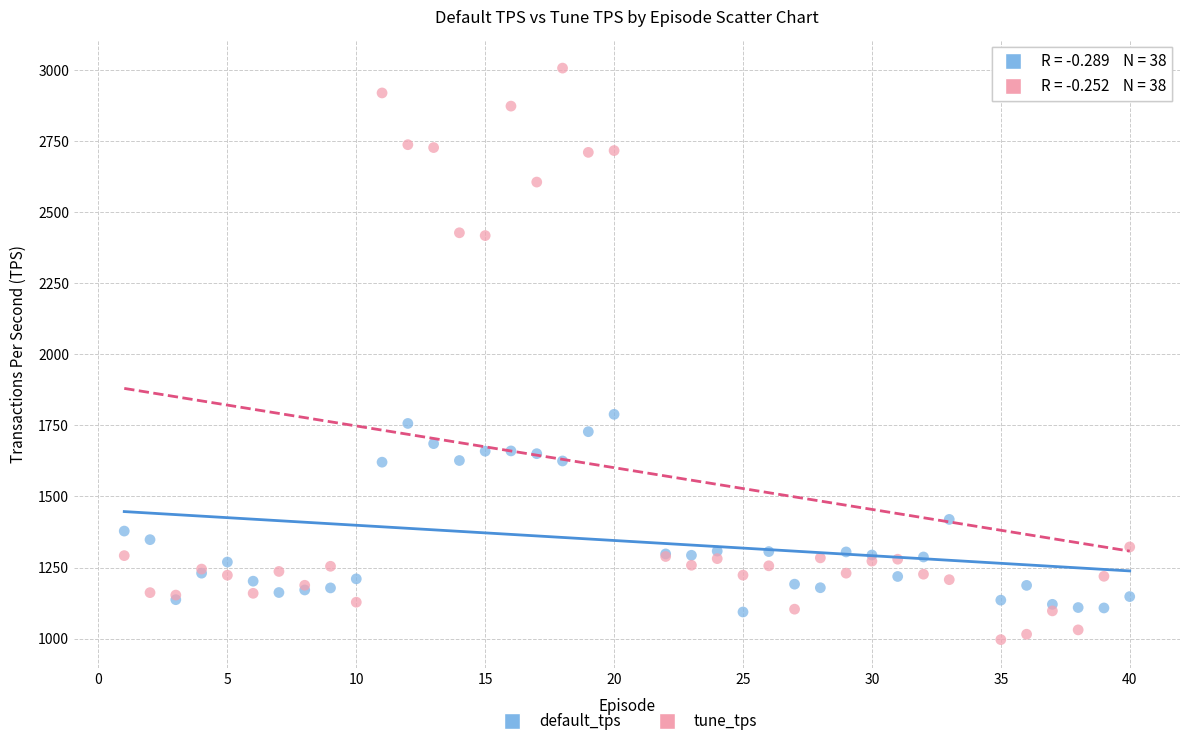

Across all series, what Y value is closest to 2001?

1788.8